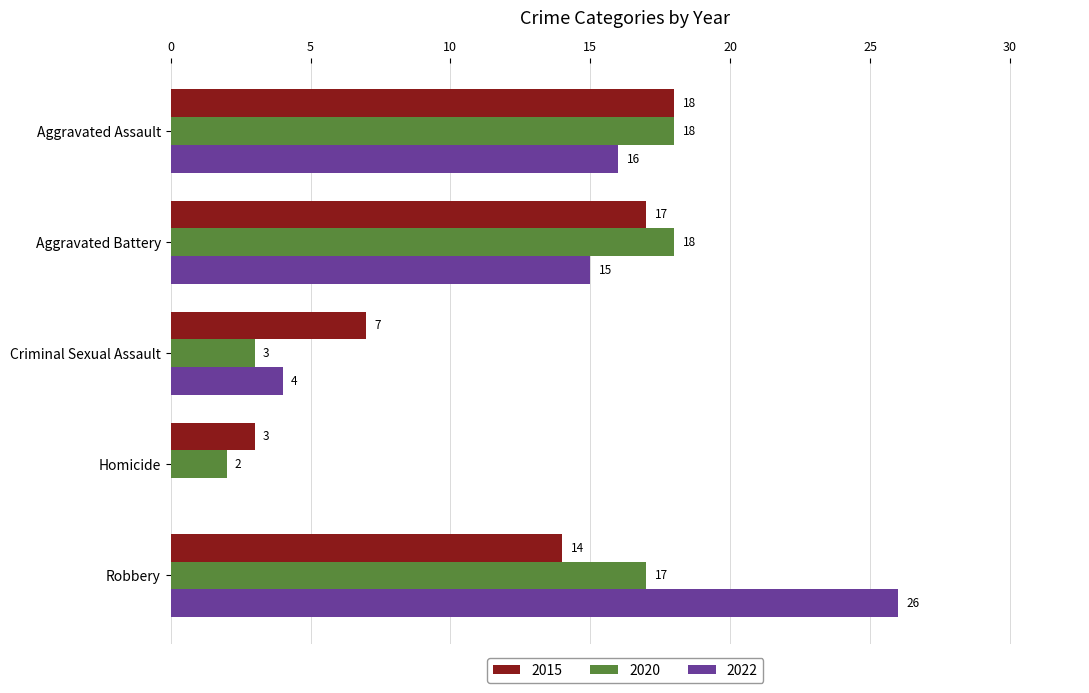

Where is 2015 nearest to the value 10?

Criminal Sexual Assault